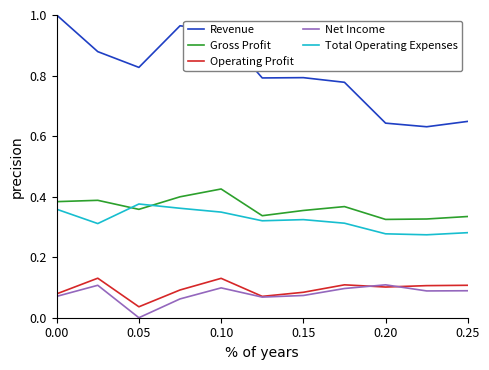

True or false: Net Income and Revenue cross at least once.

False